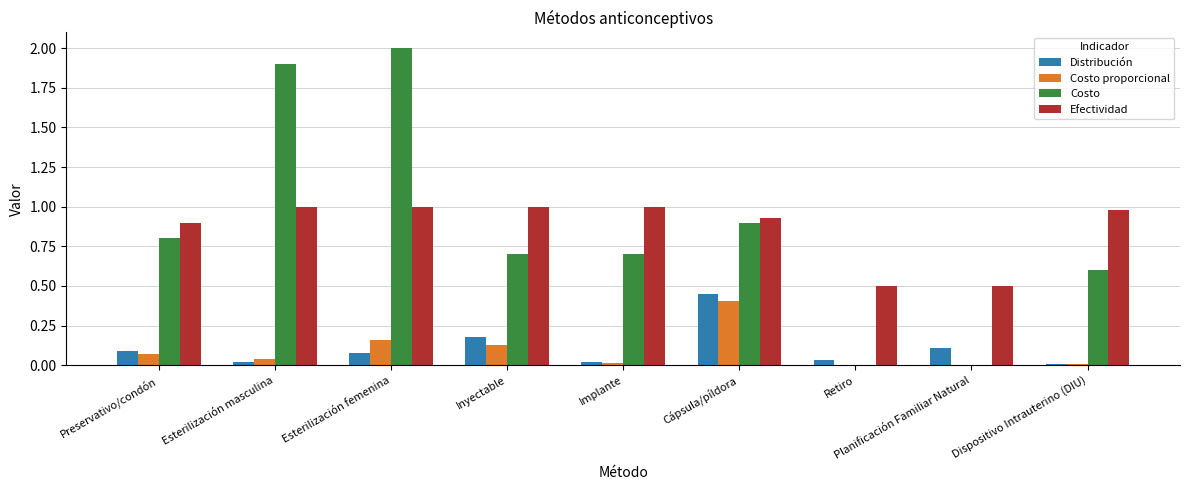

Is the value of Costo at Esterilización masculina greater than the value of Costo proporcional at Dispositivo Intrauterino (DIU)?

Yes